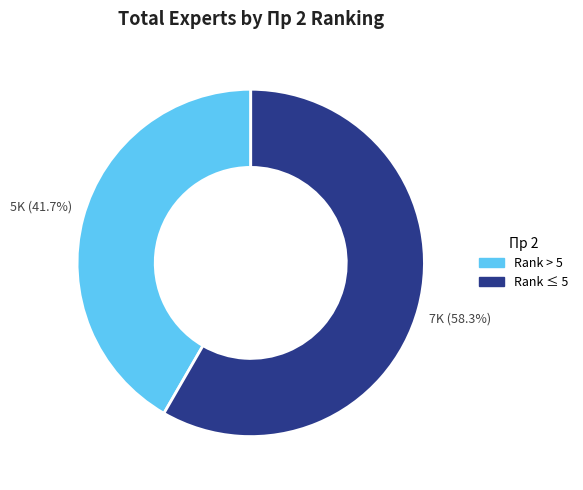

Does any single category account for the majority?

Yes